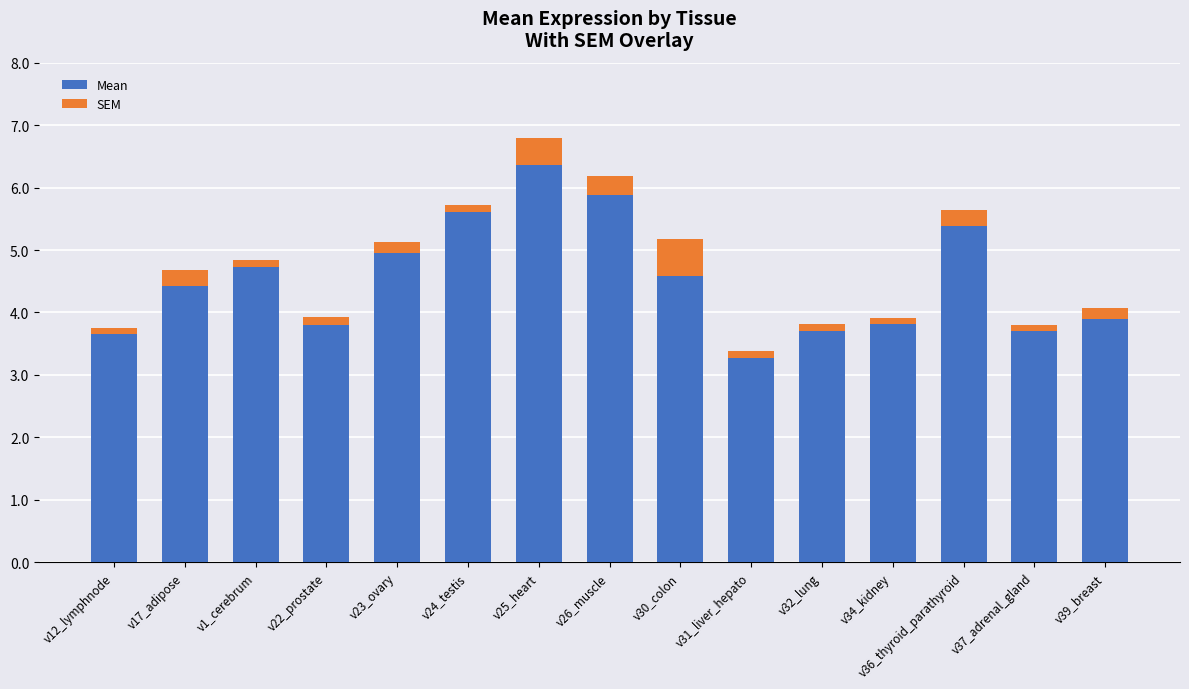

What is the lowest value of the Mean series?

3.3